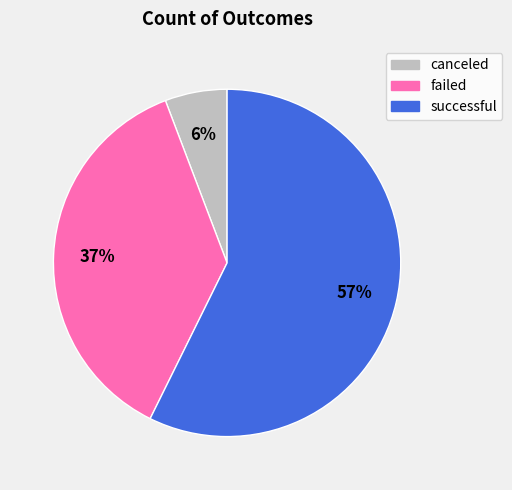

Which category has the smallest portion of the pie?

canceled